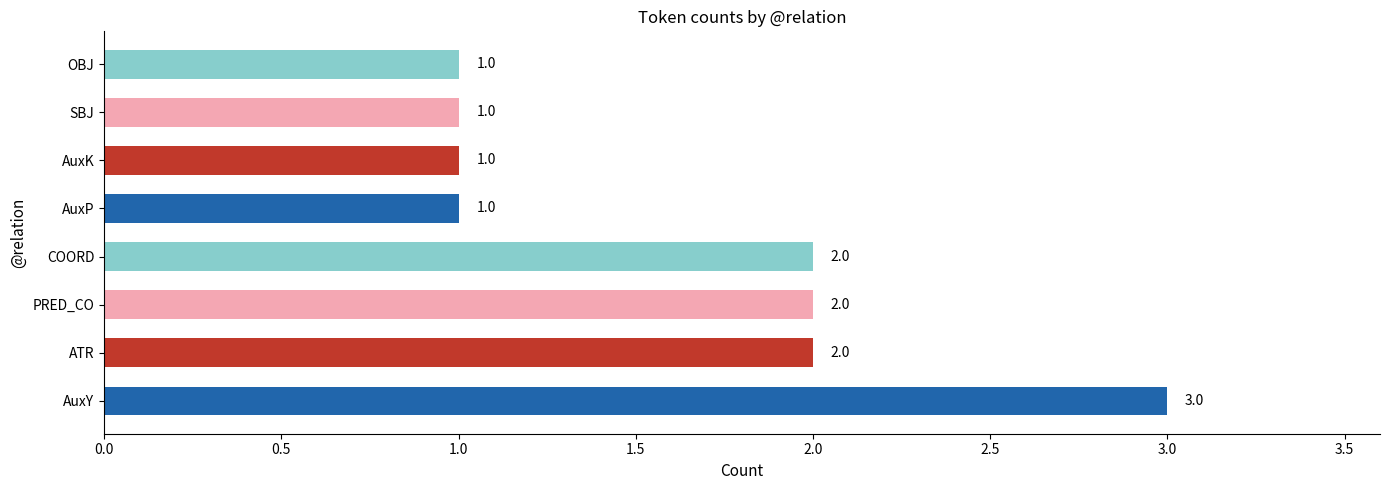

What is the maximum value shown in the chart?

3